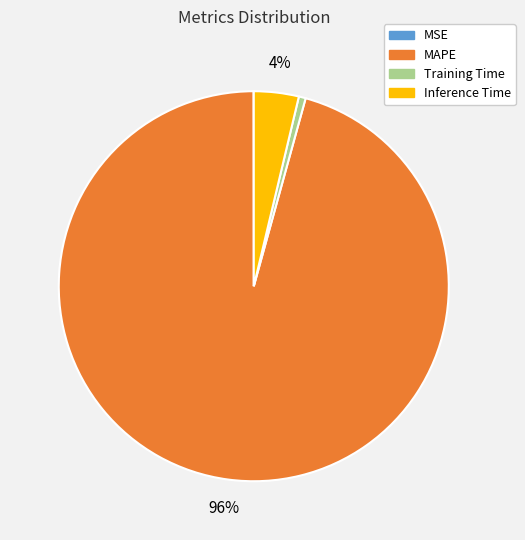

True or false: Training Time accounts for 1% of the total.

True